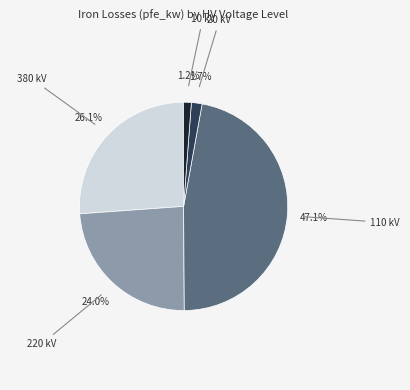

Is there any slice that represents more than half of the pie?

No